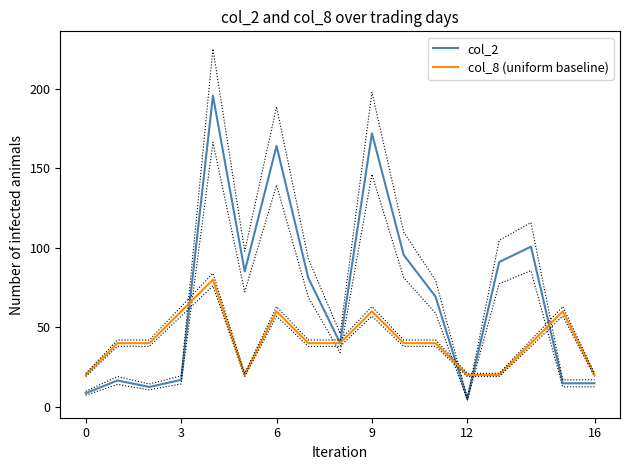

How many interior local valleys does the col_8 (uniform baseline) series have?

1